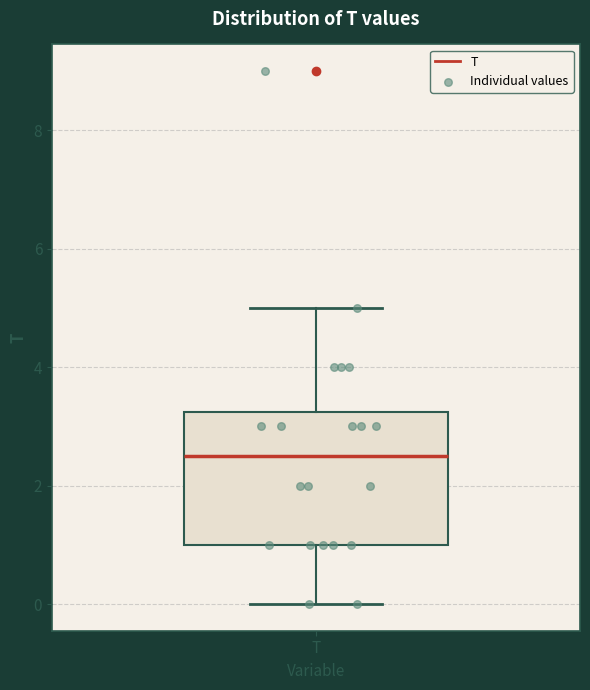

Where is the upper edge of the box for T on the y-axis? The values are not printed on the chart, so give them approximately, as read against the axis.

3.2